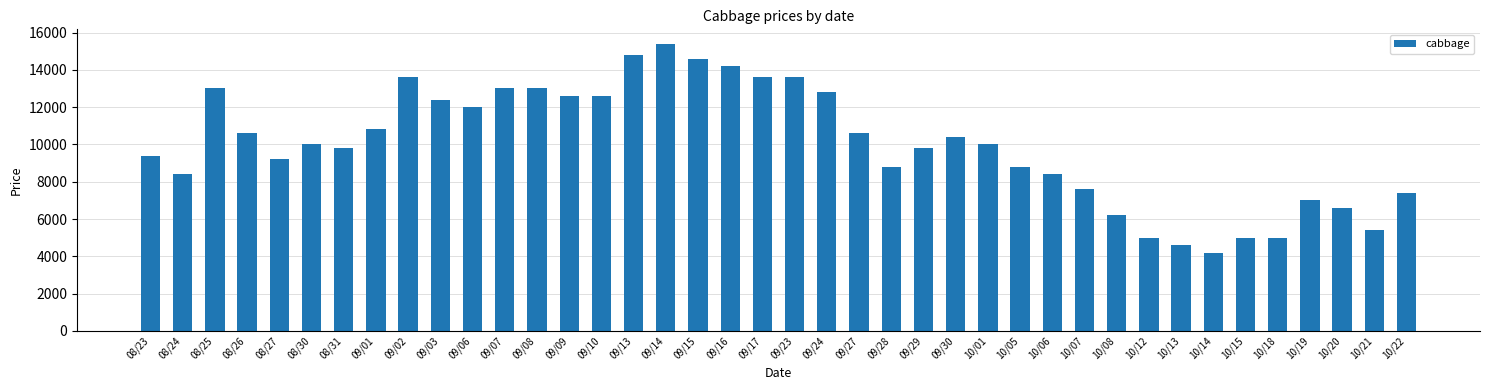

Reading right to left, extract all data points from this chart.

7400	5400	6600	7000	5000	5000	4200	4600	5000	6200	7600	8400	8800	10000	10400	9800	8800	10600	12800	13600	13600	14200	14600	15400	14800	12600	12600	13000	13000	12000	12400	13600	10800	9800	10000	9200	10600	13000	8400	9400